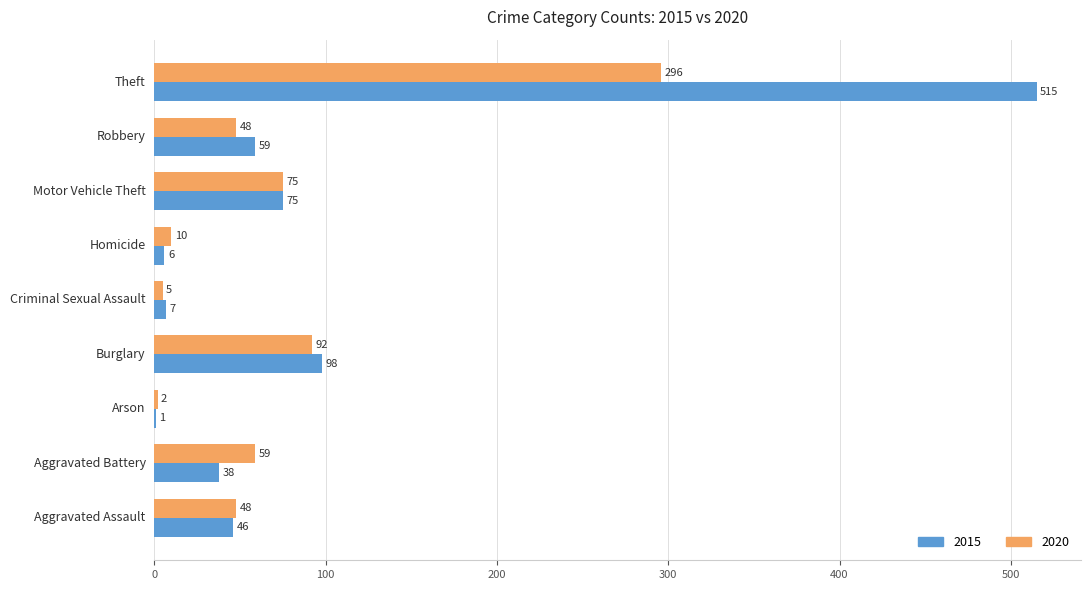

What is the sum of all 2020 values?

635